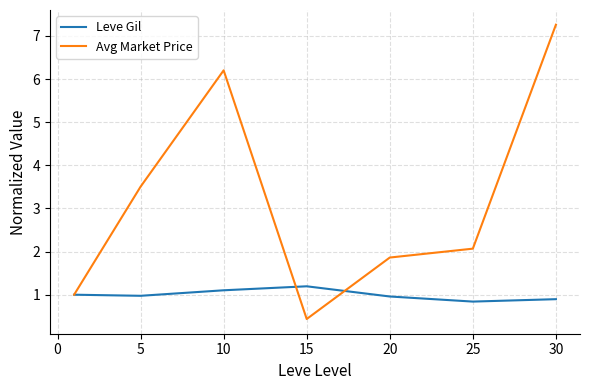

Rank the series by their average value, from lowest to highest.

Leve Gil, Avg Market Price